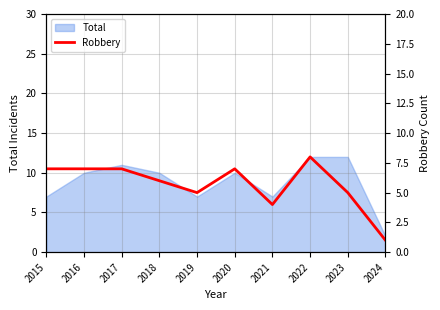

Is it true that the value at 2020 is 7?

True